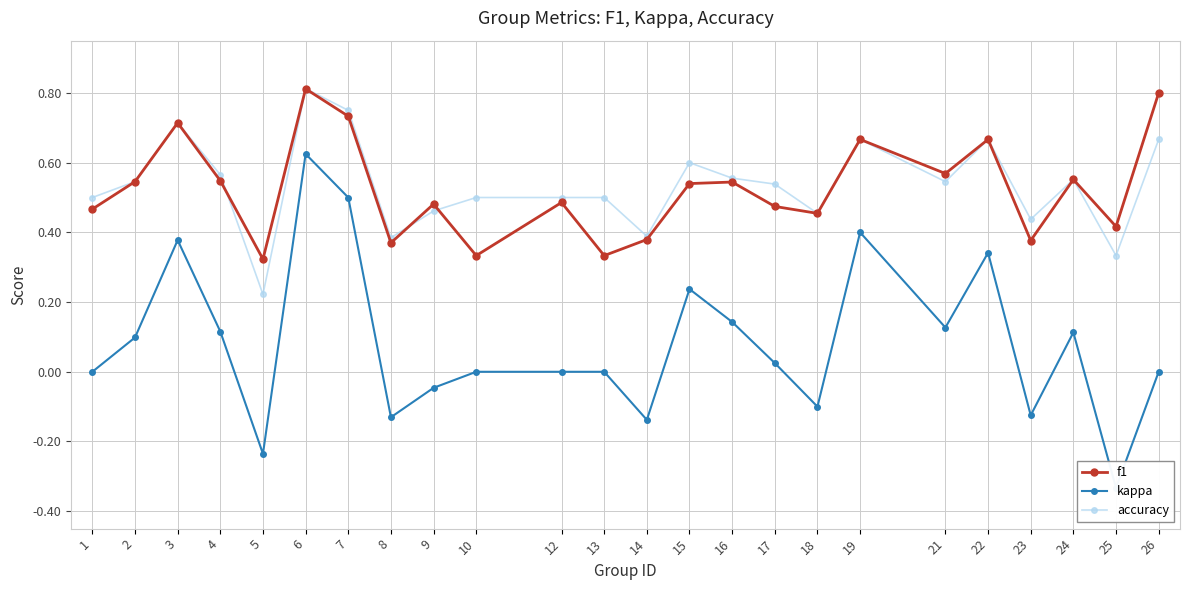

Where is accuracy nearest to the value 0?

5